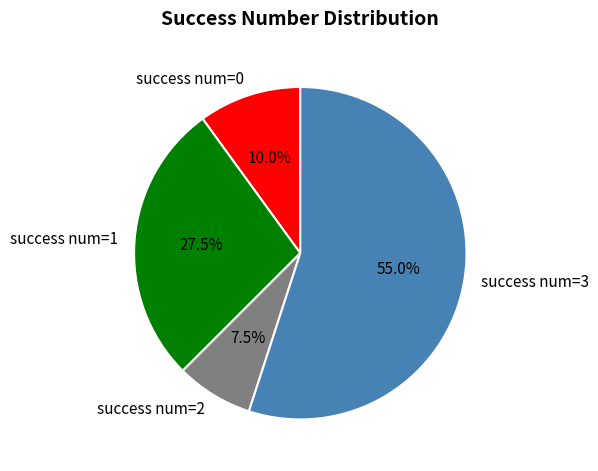

To the nearest percent, what is the average slice percentage?

25%